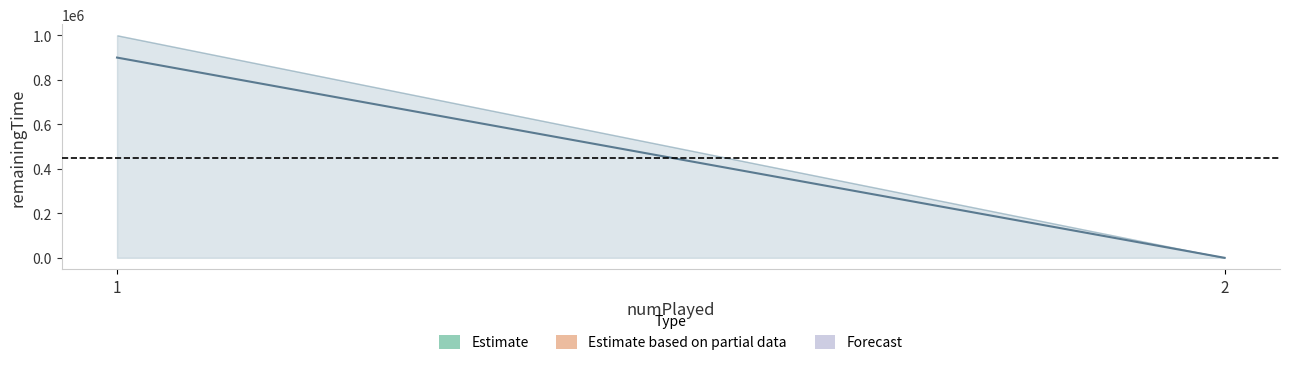

What is the difference between the maximum and minimum values?

999963.3